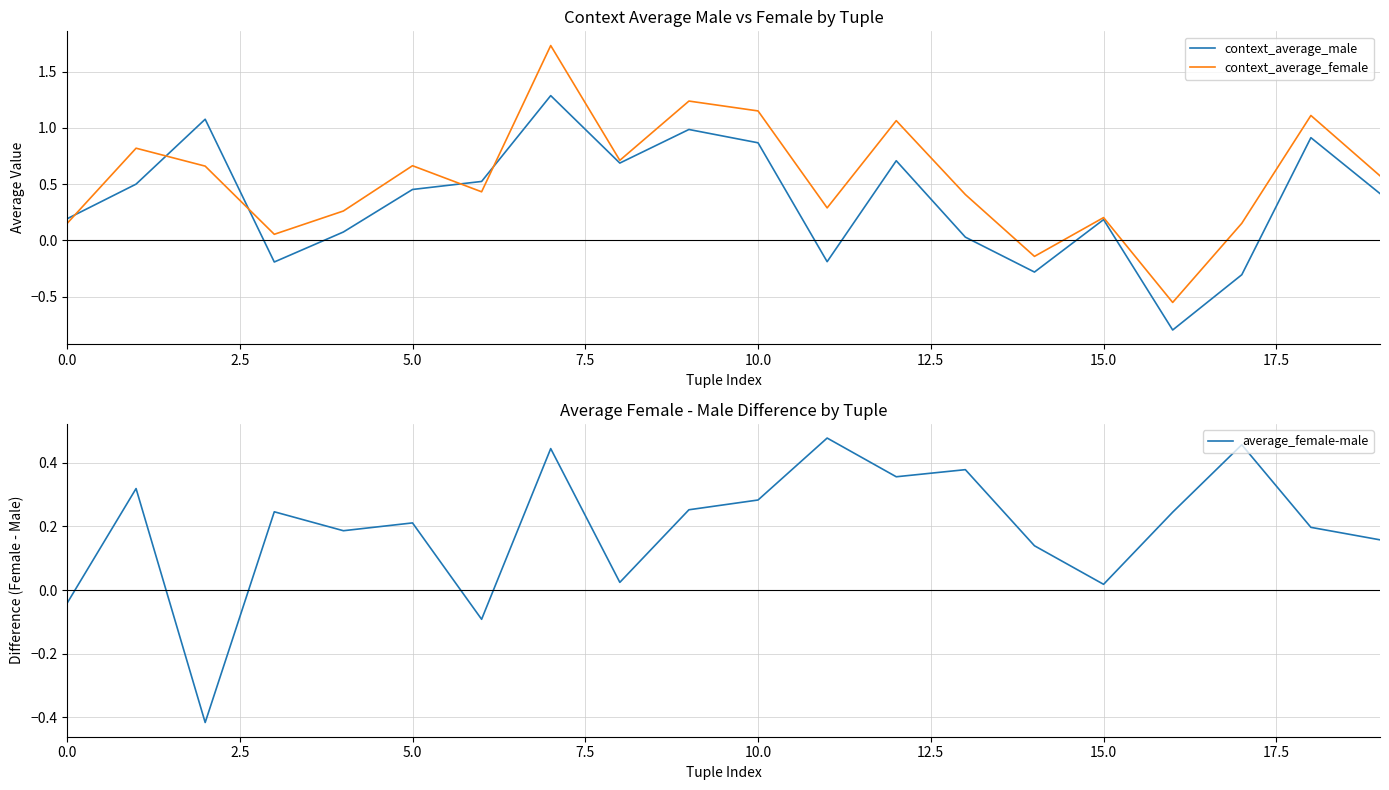

How many positive values does the context_average_female series have?

18